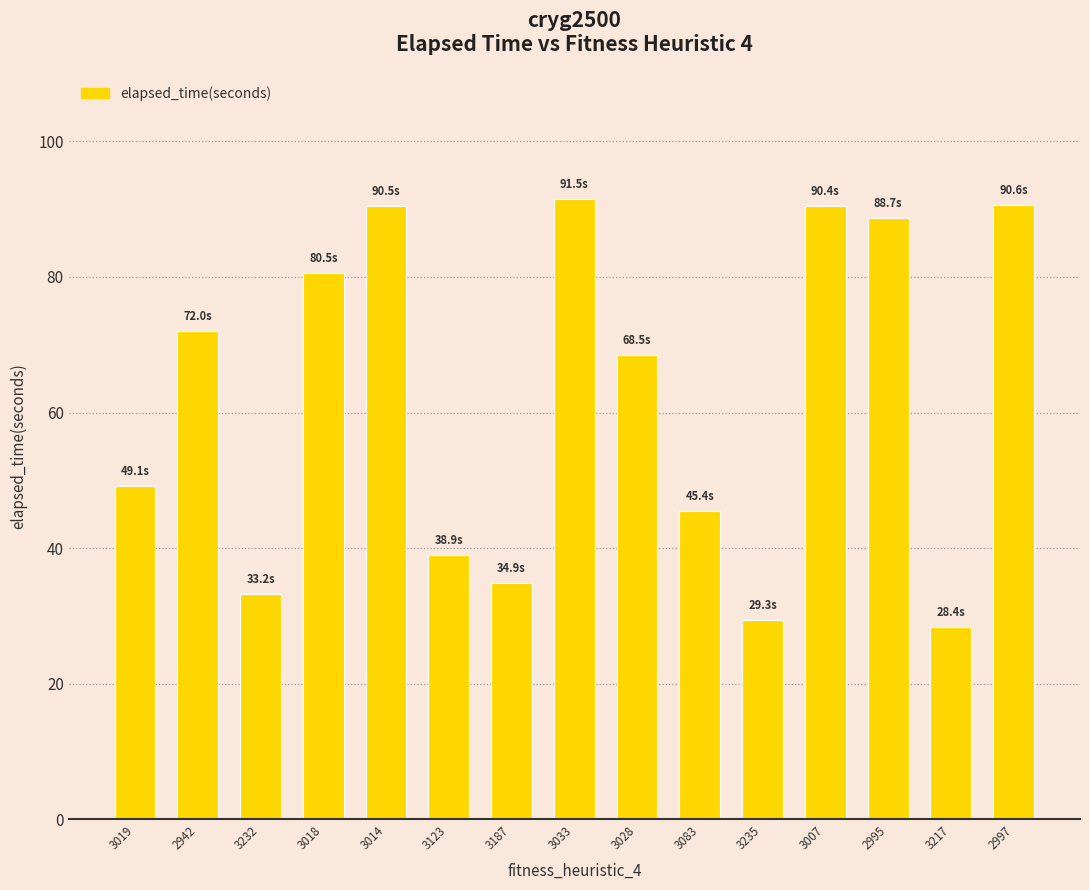

How many distinct data groups are displayed?

1